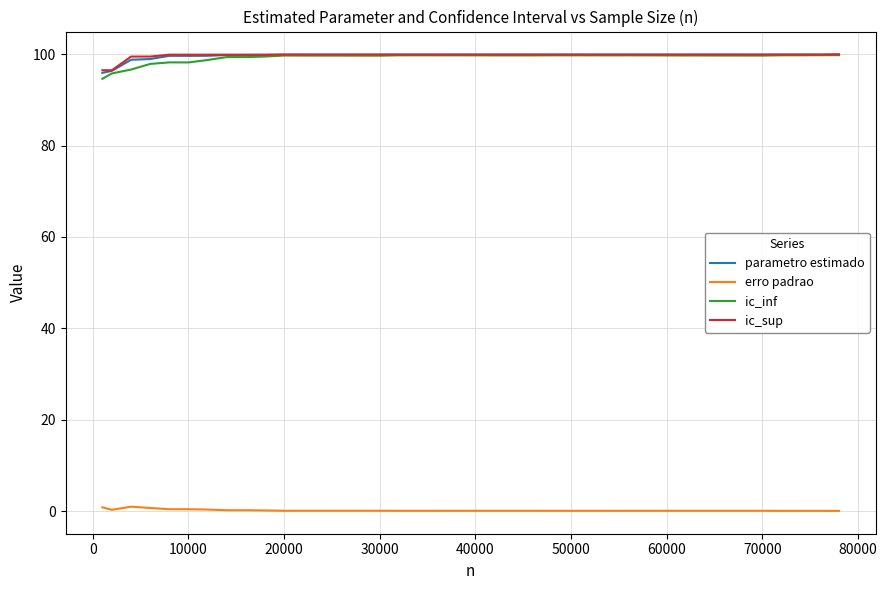

How many categories are shown in the chart?

40